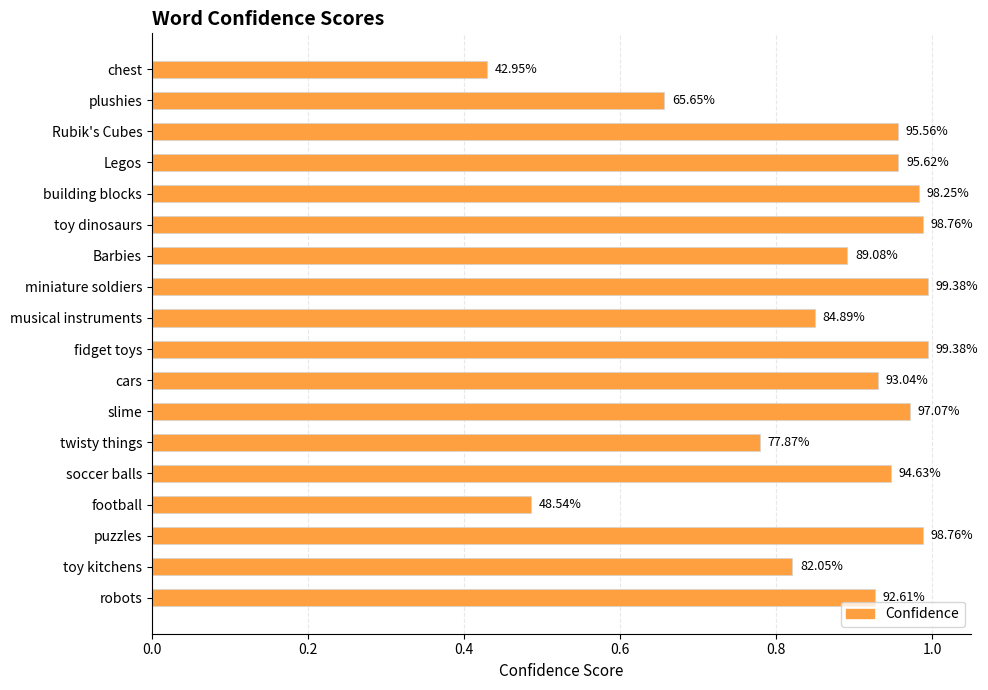

Are the bars horizontal?

Yes